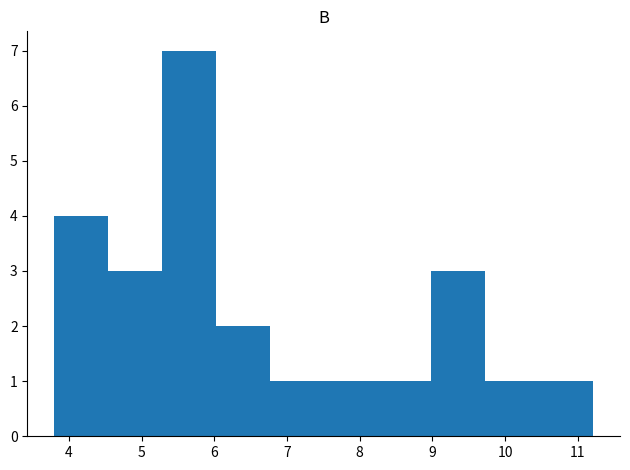

Which range on the x-axis has the tallest bar?

5.3 to 6.0